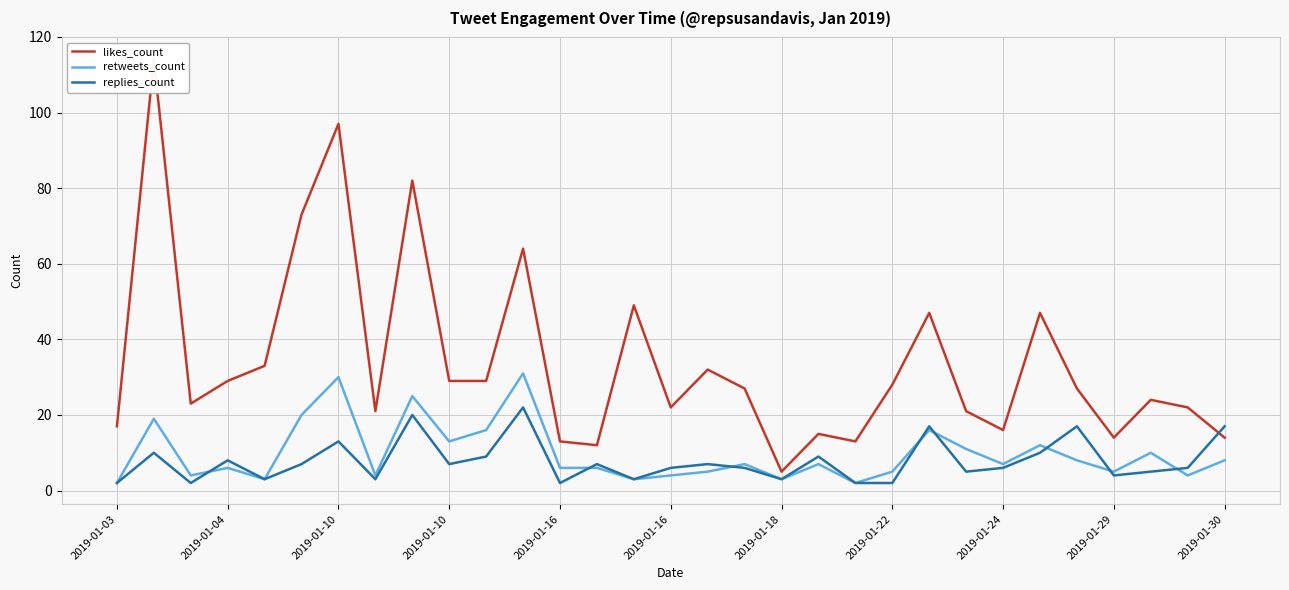

True or false: retweets_count and replies_count cross at least once.

True